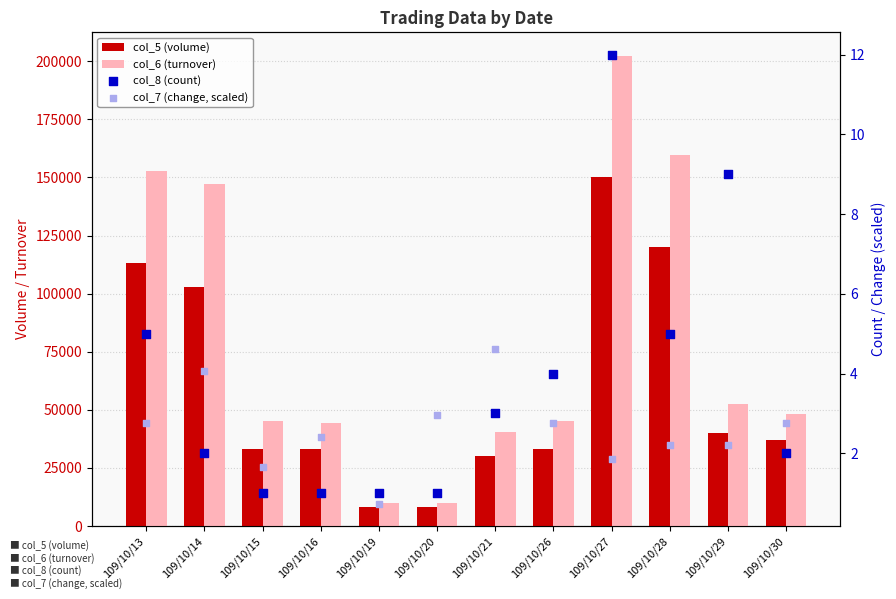

Which series reaches the maximum Y coordinate?

col_6 (turnover)